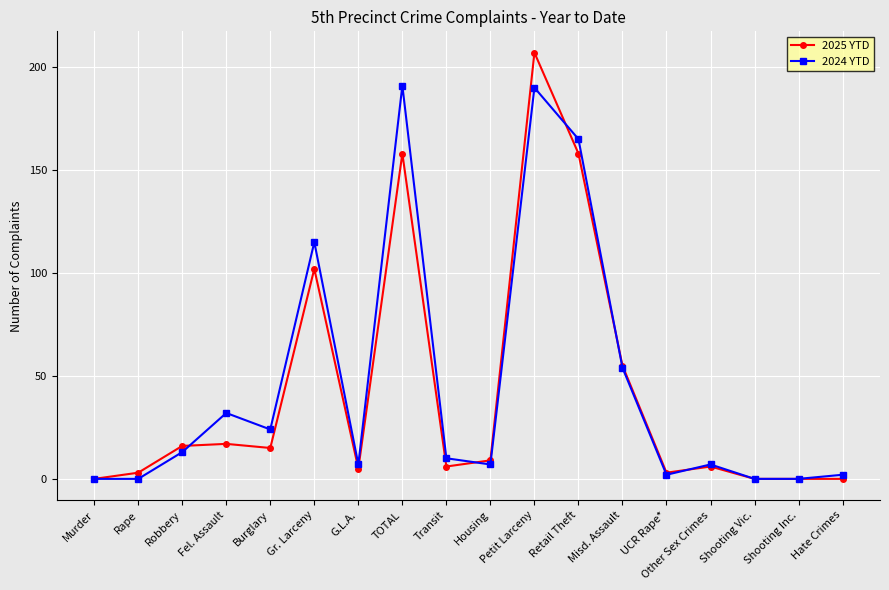

Count the number of categories in the chart.

18